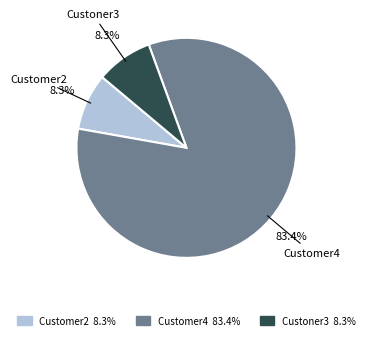

Count the number of slices in the pie.

3